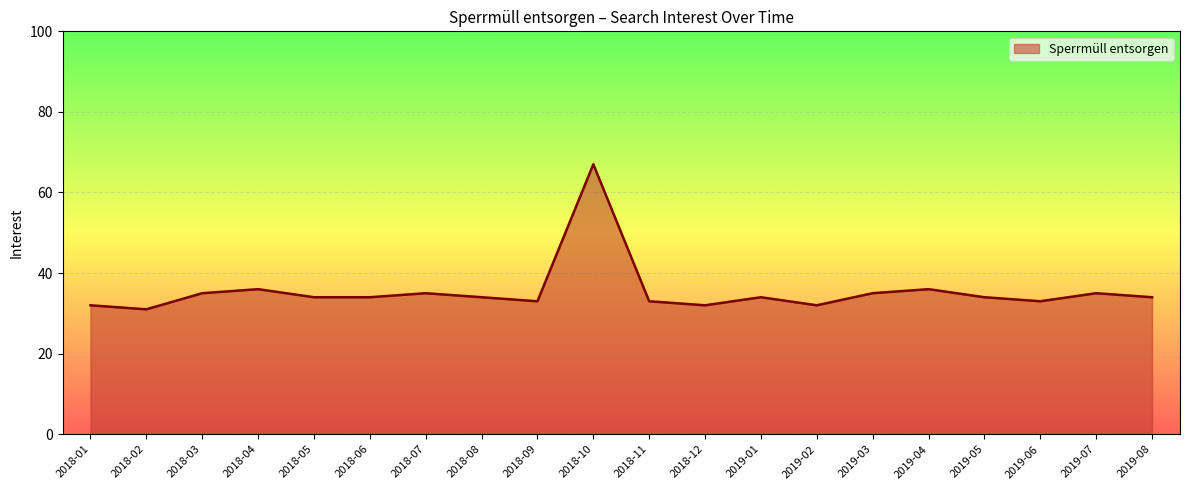

What is the change in value from 2018-09 to 2018-10?

+34